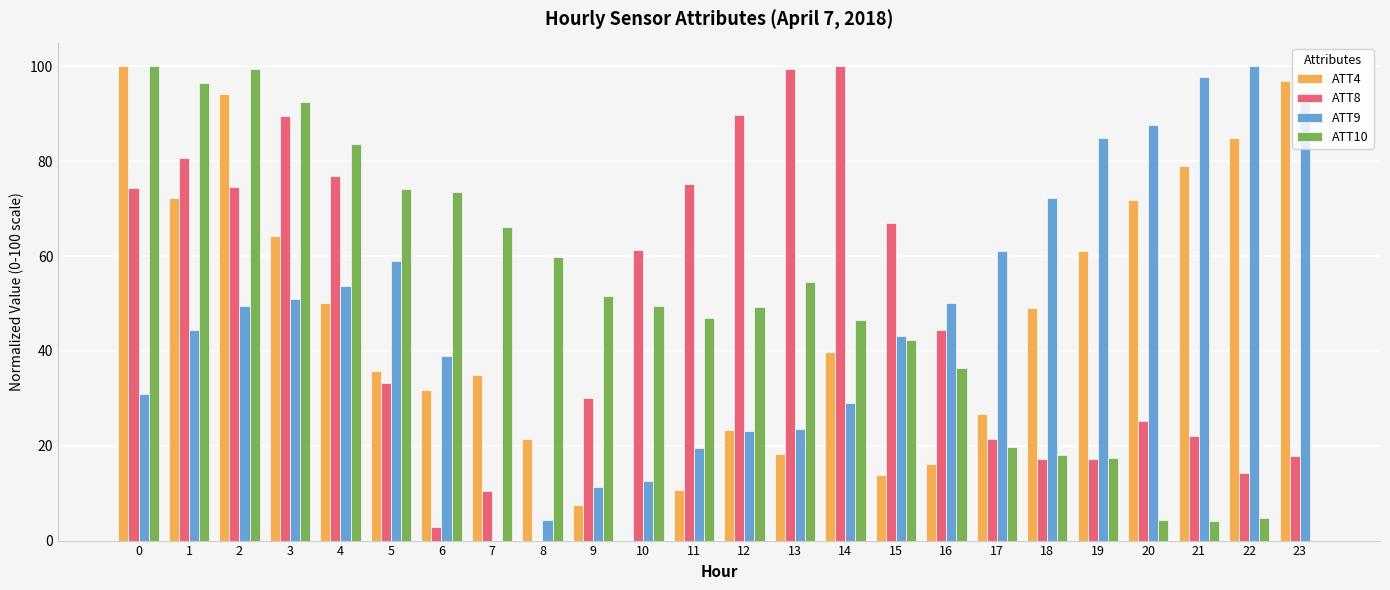

What is the difference between the ATT9 values at 4 and 7?

53.6